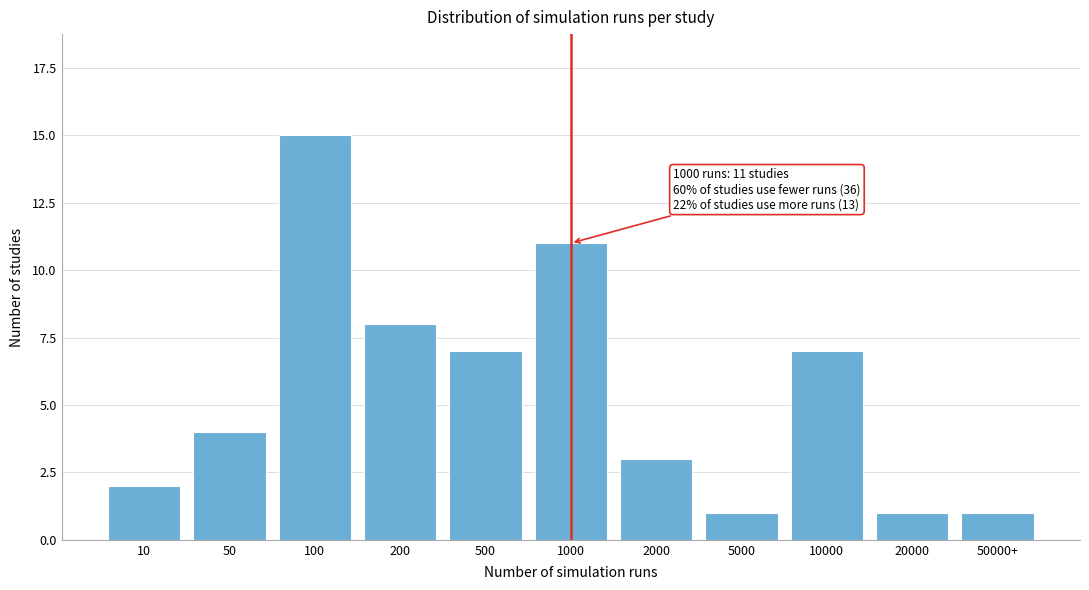

Reading left to right, transcribe all the data shown in this chart.

2	4	15	8	7	11	3	1	7	1	1